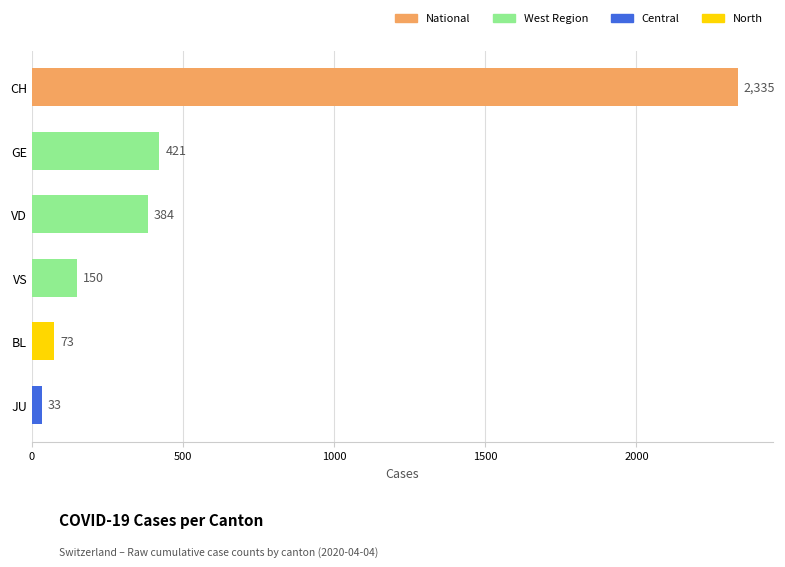

Between GE and JU, which is larger?

GE